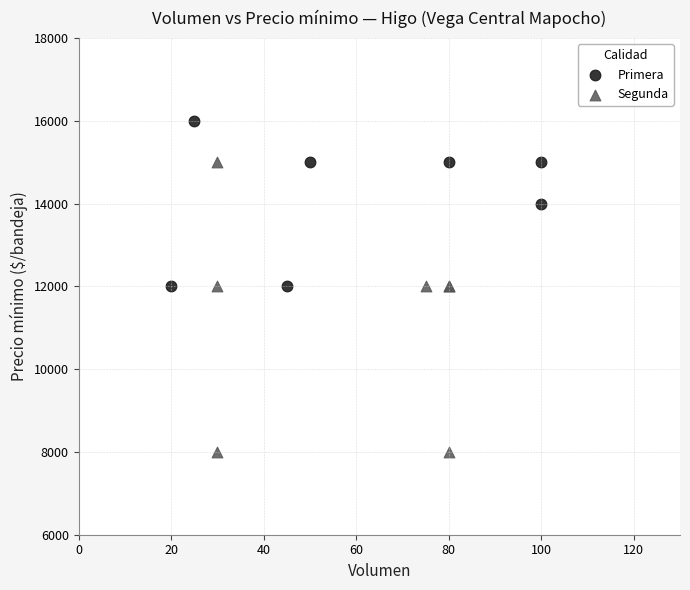

Which series has the widest spread of Y values?

Segunda